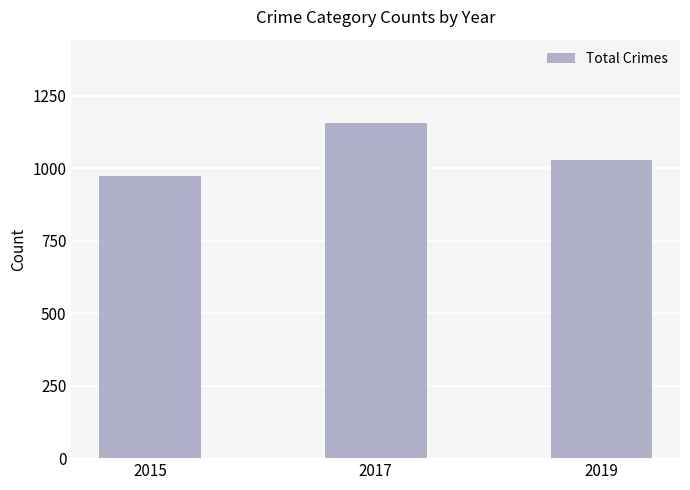

What is the change in value from 2017 to 2019?

-127